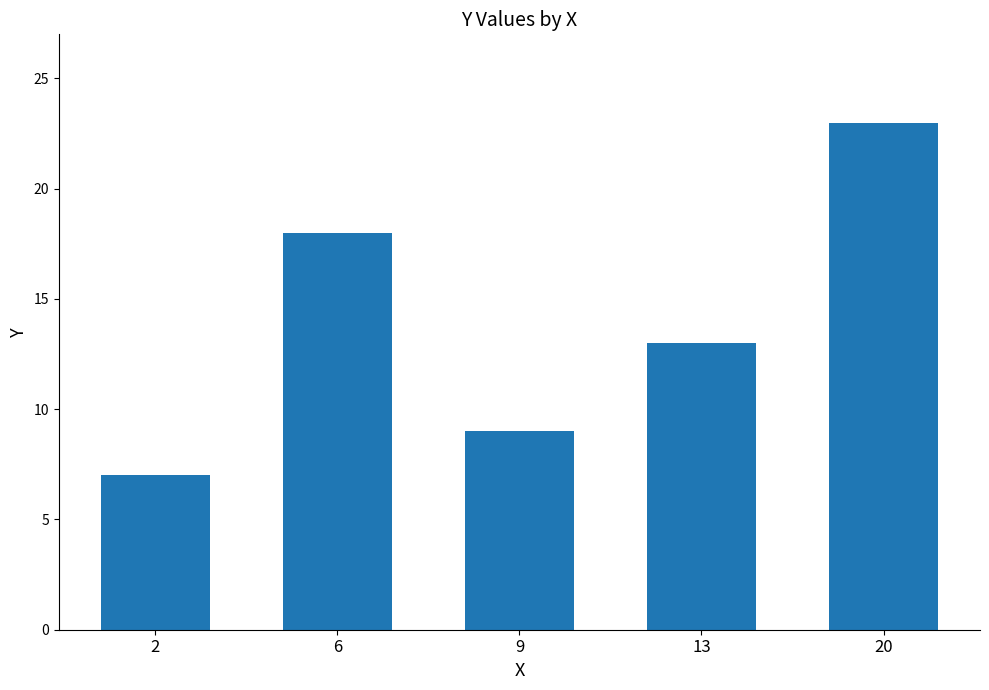

What is the approximate value at 20?

23